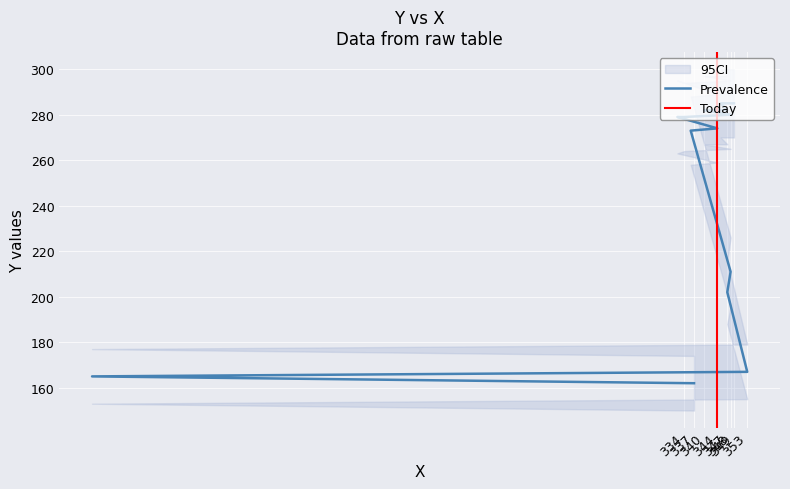

What is the label of the 12th point from the left?

341